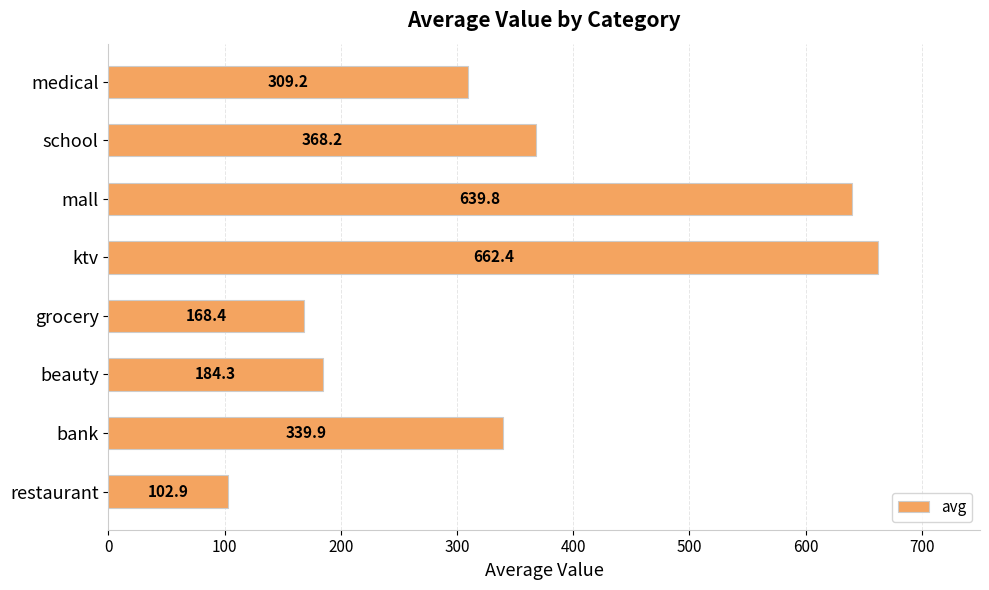

What is the maximum value shown in the chart?

662.4